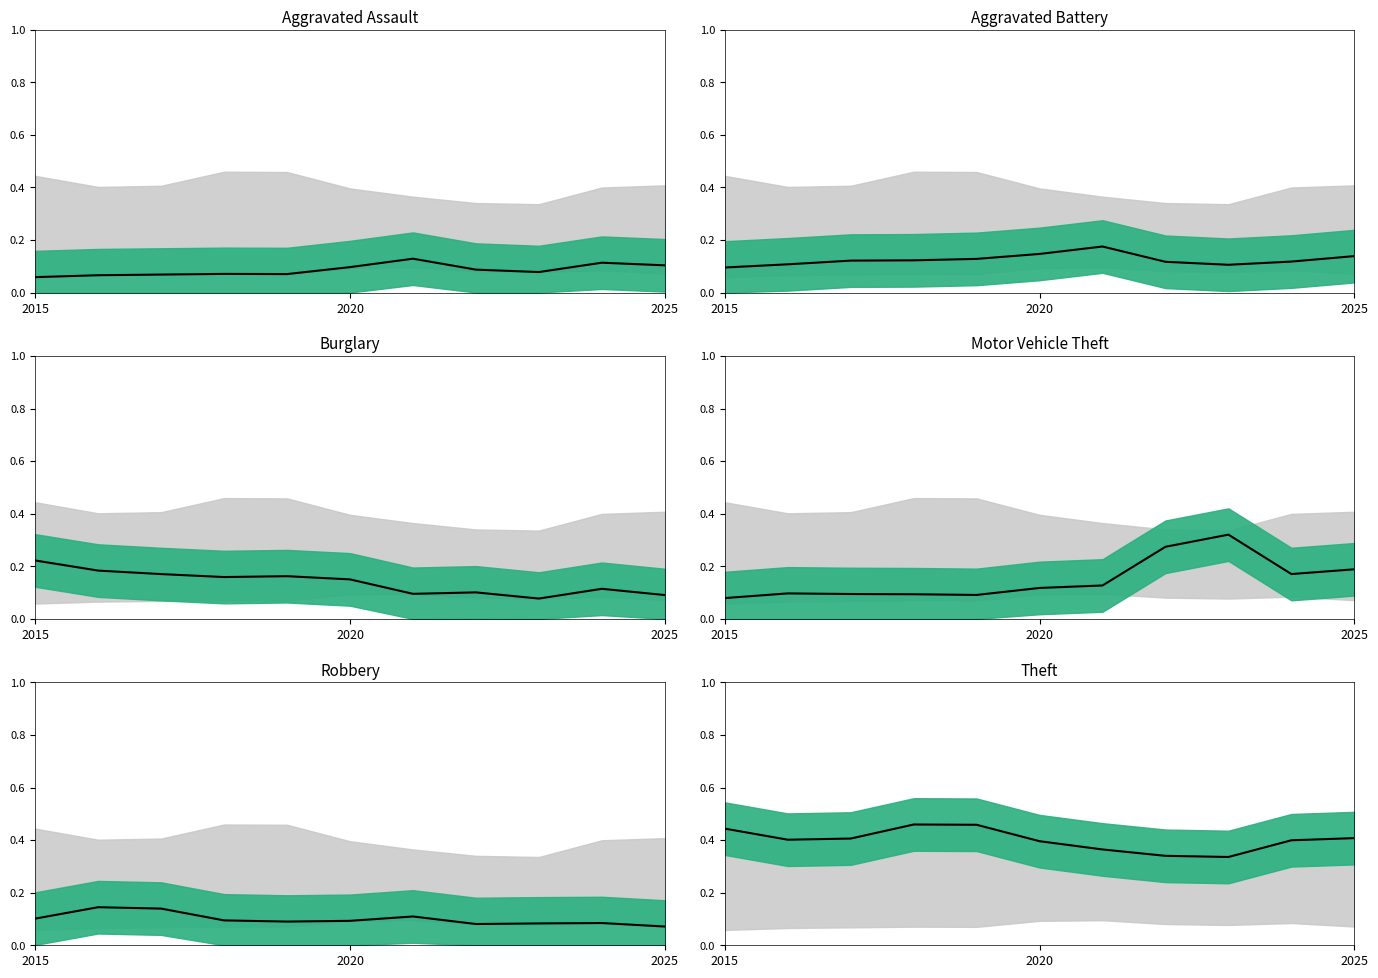

True or false: Robbery mean and Aggravated Assault mean intersect in this chart.

True